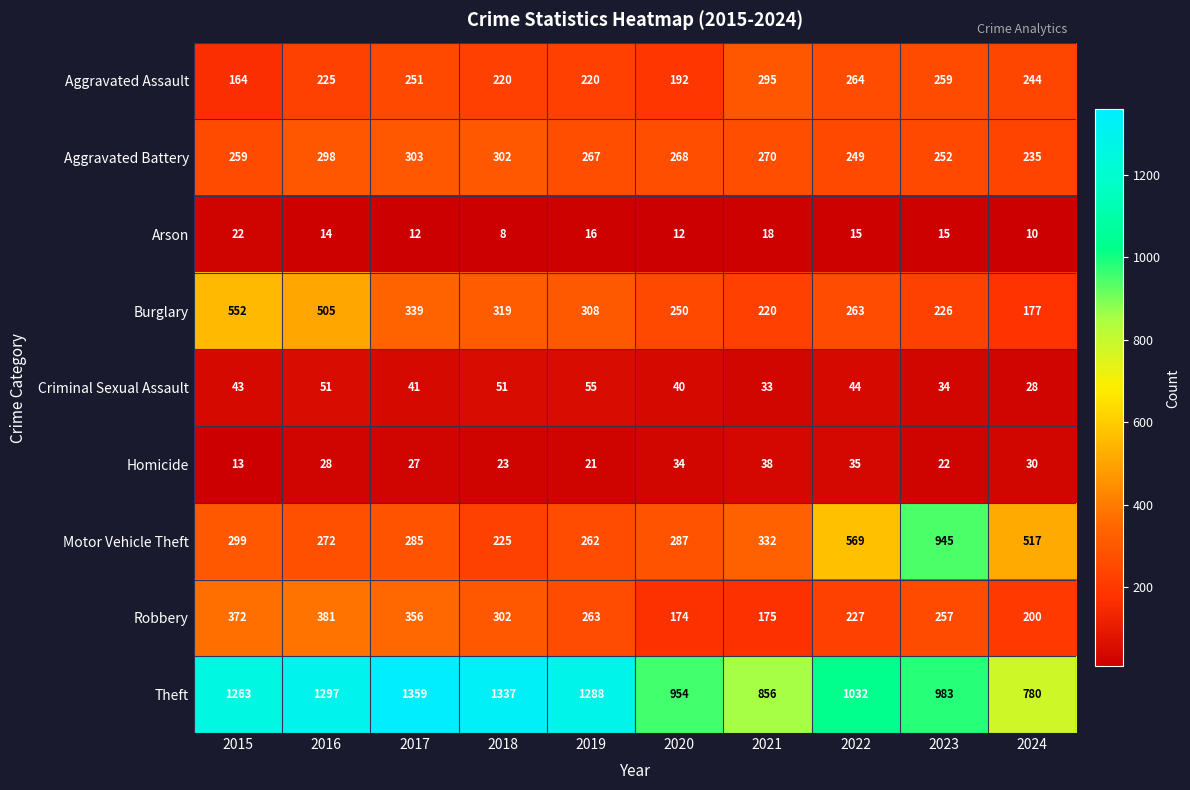

What is the sum of the Motor Vehicle Theft values at 2023 and 2019?

1207